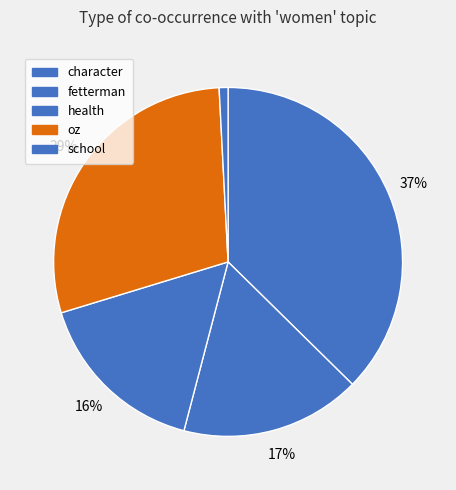

What is the smallest slice in the pie chart?

school